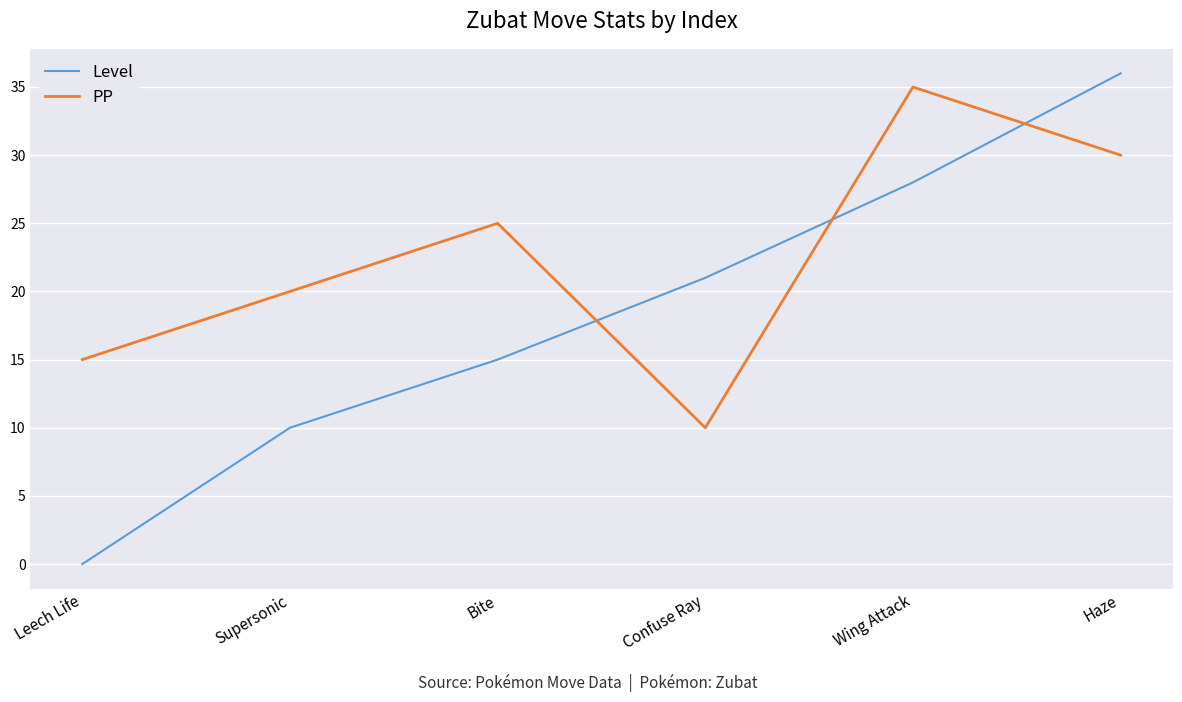

Which label corresponds to the smallest value in the chart?

Leech Life